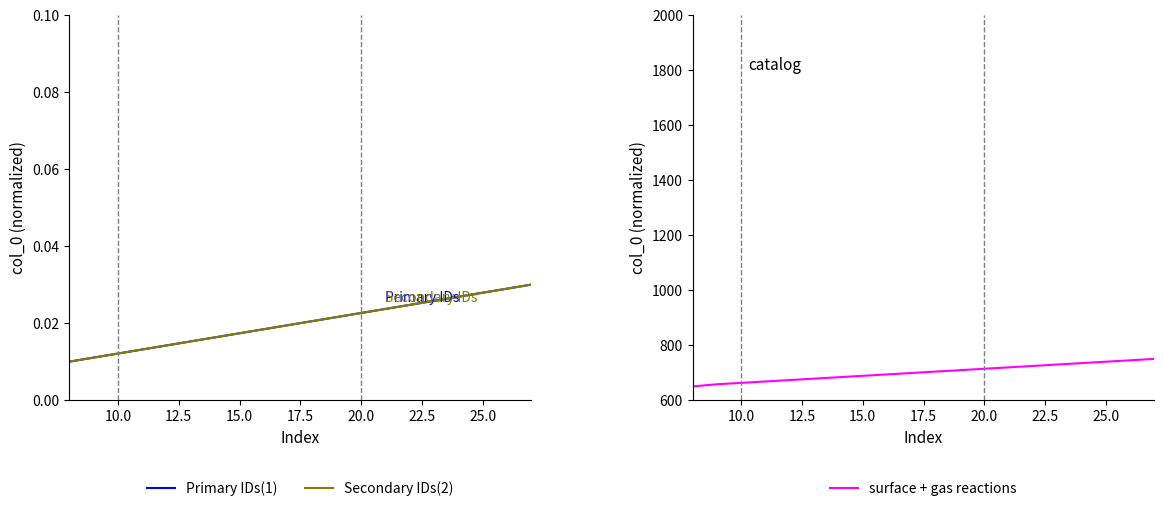

What is the label of the 3rd point from the right?

25.0